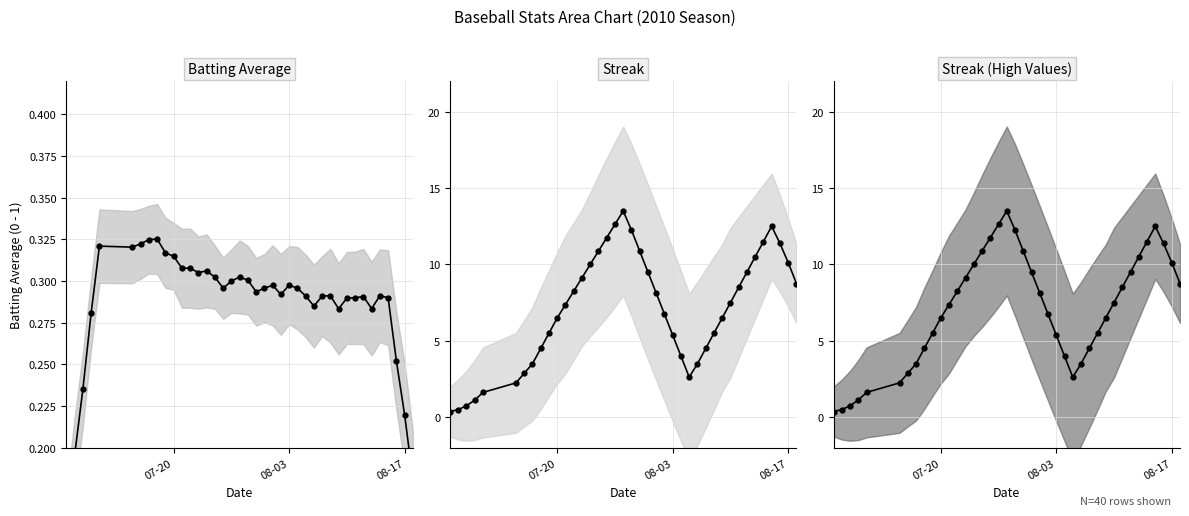

Which series has the widest spread of values?

Streak